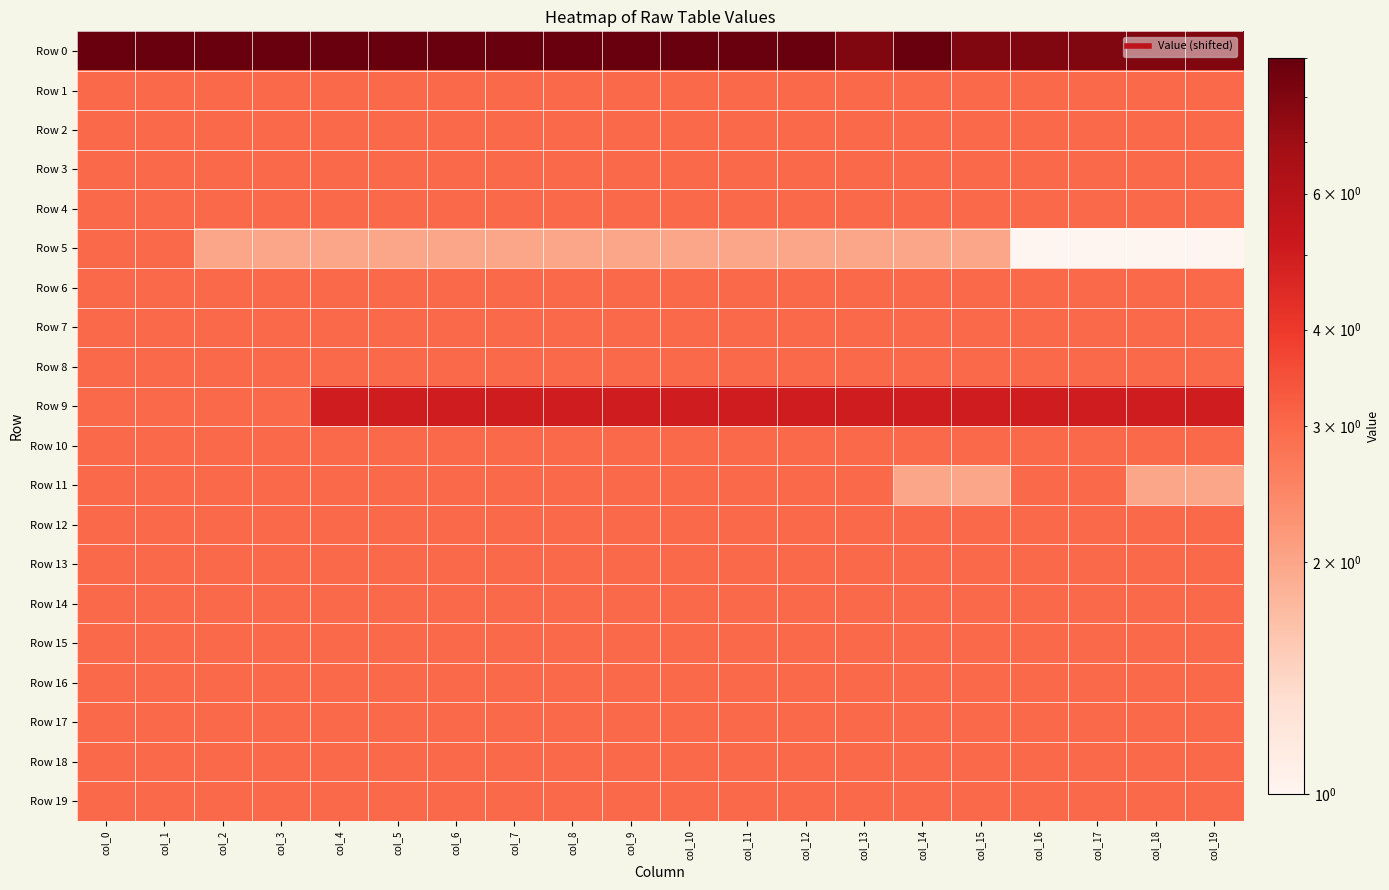

What is the spread (max minus min) of values at col_4?

7